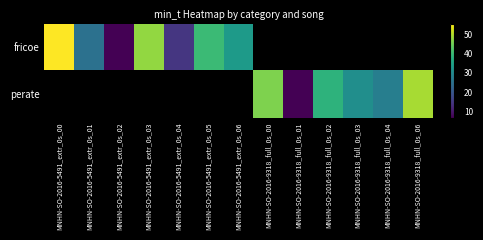

True or false: fricoe has a value of 64.8 at MNHN-SO-2016-5491_extr_0s_05.

False